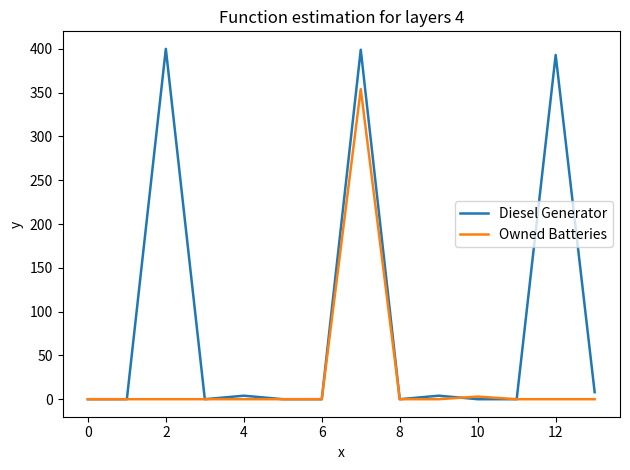

Which series has the largest total across all categories?

Diesel Generator